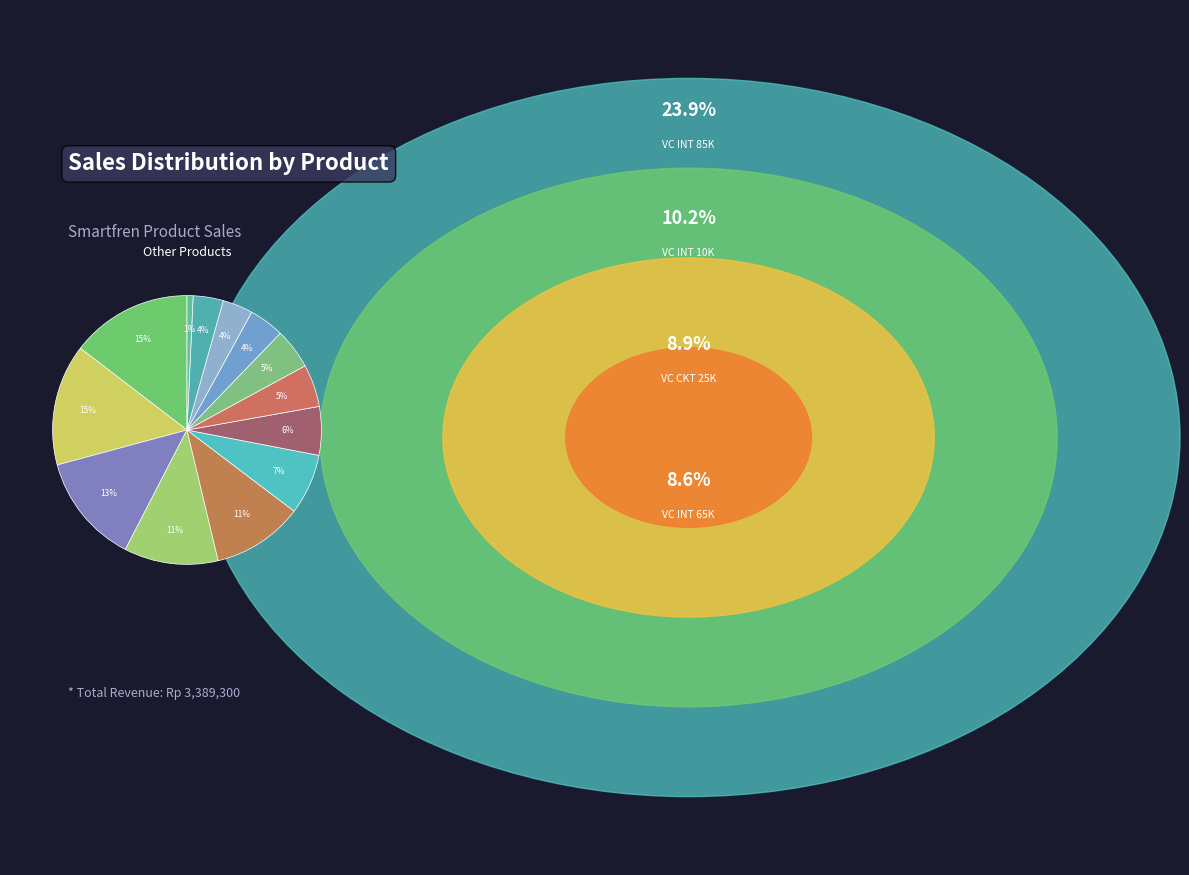

How many slices are in this pie chart?

13